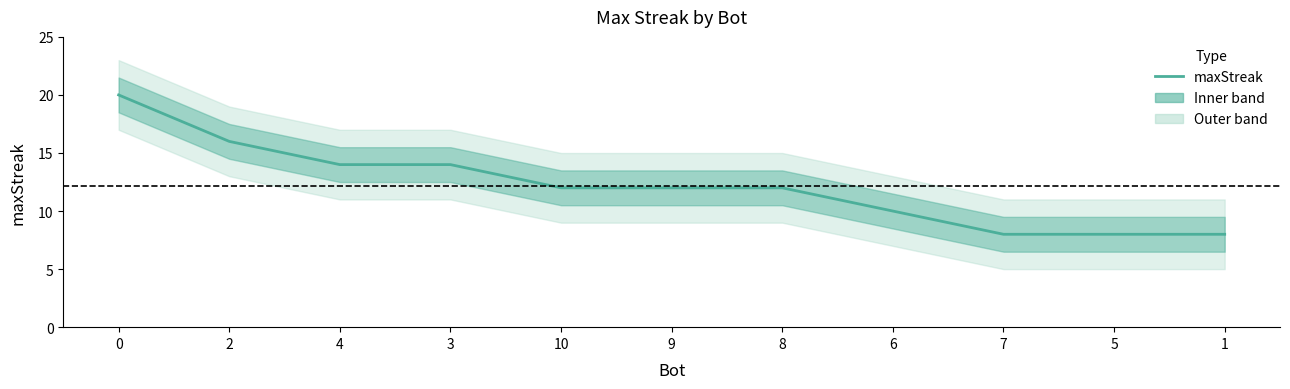

What is the change in value from 8 to 7?

-4